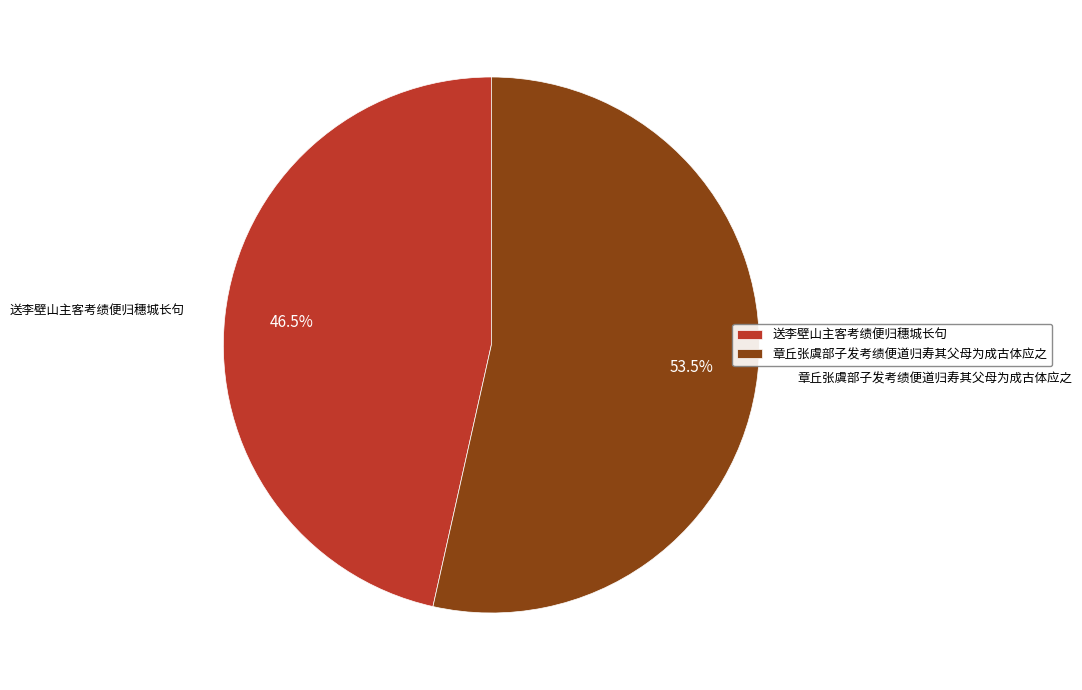

Does any single category account for the majority?

Yes